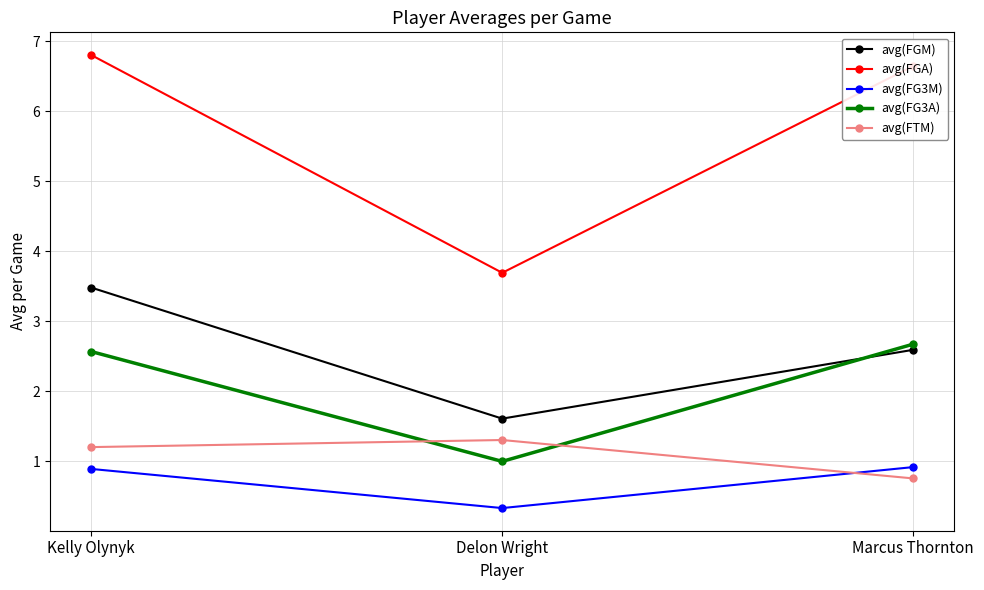

At which label is avg(FGA) closest to 5?

Delon Wright